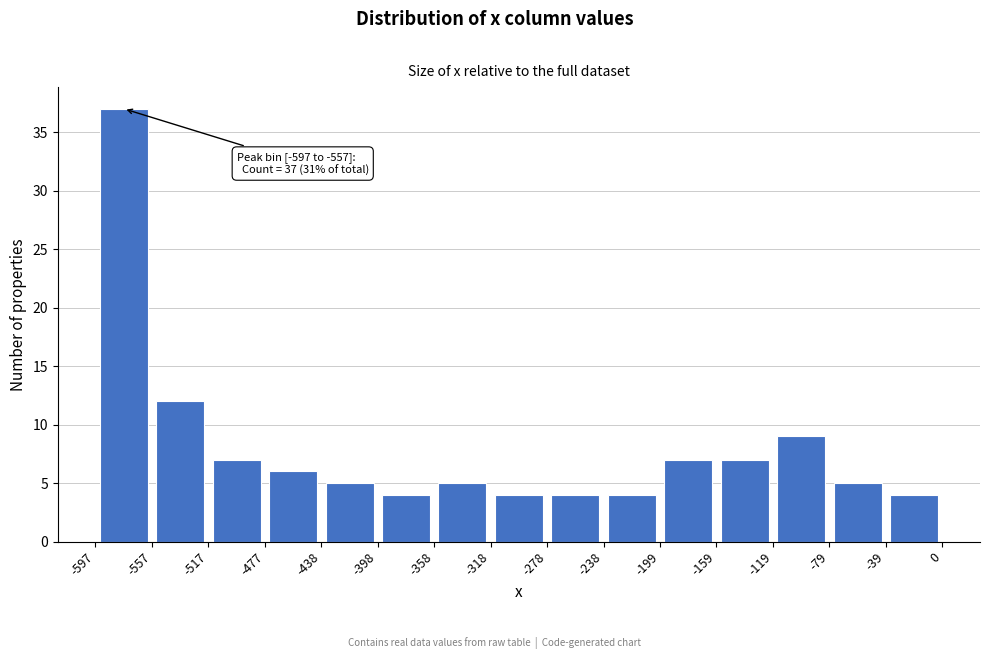

Over which range of the x-axis is the bar tallest?

-597 to -557